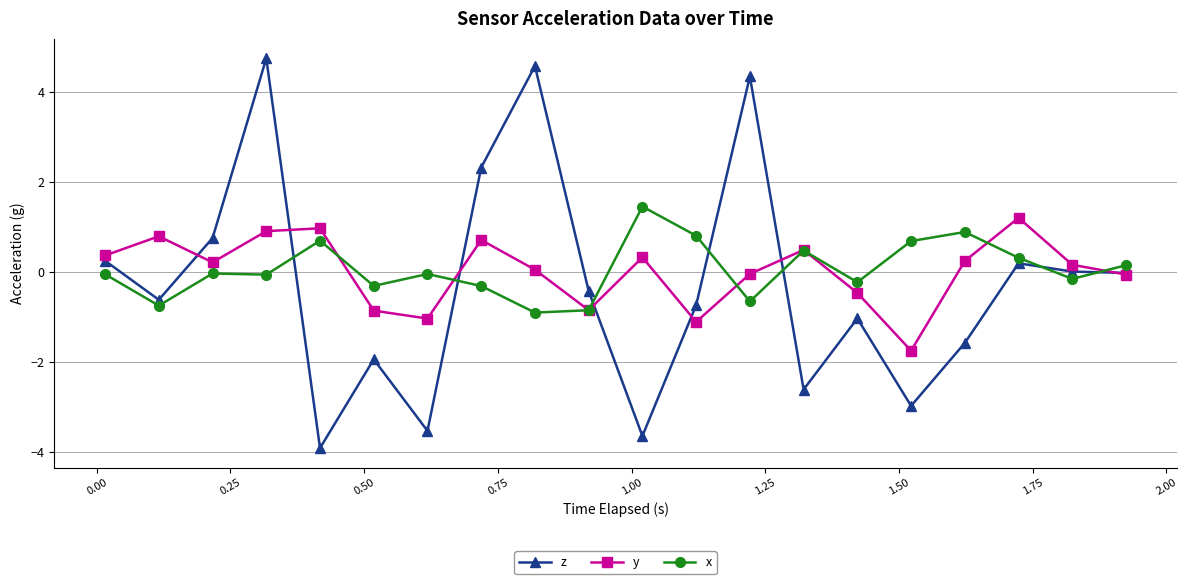

How many distinct data groups are displayed?

3